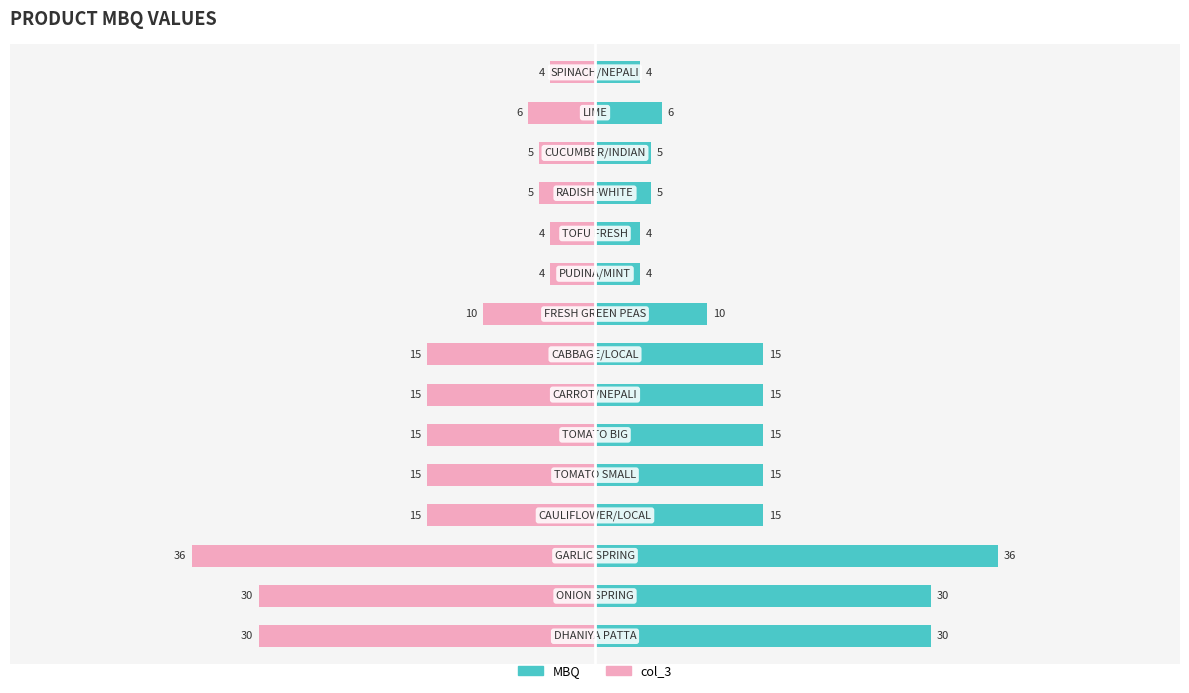

Rank the series at 10 from highest to lowest value.

MBQ, col_3